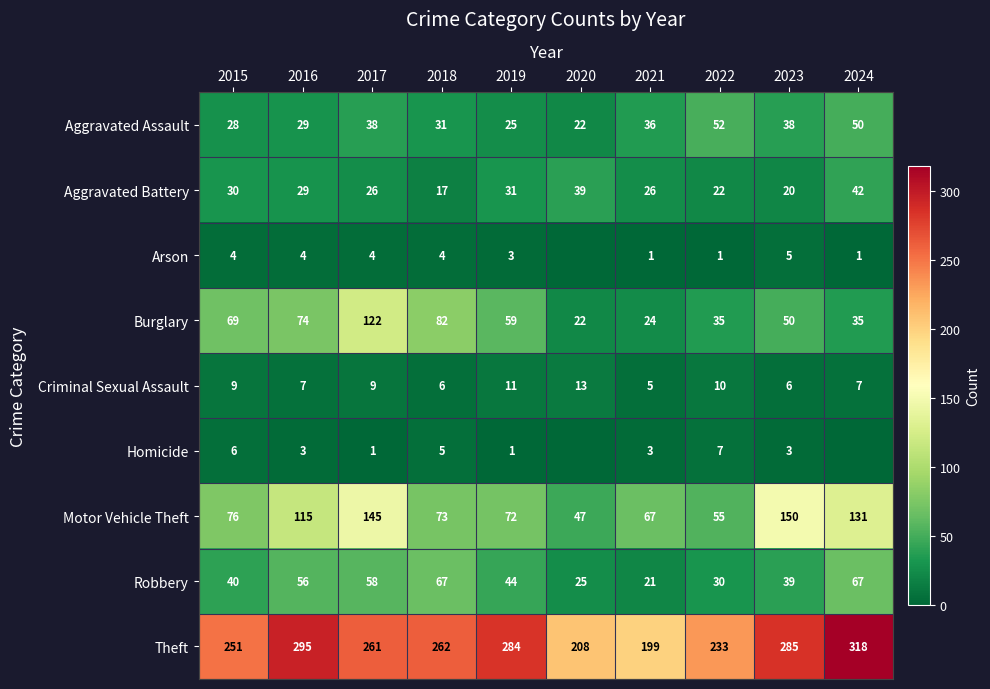

Which category has the highest value in the Burglary series?

2017